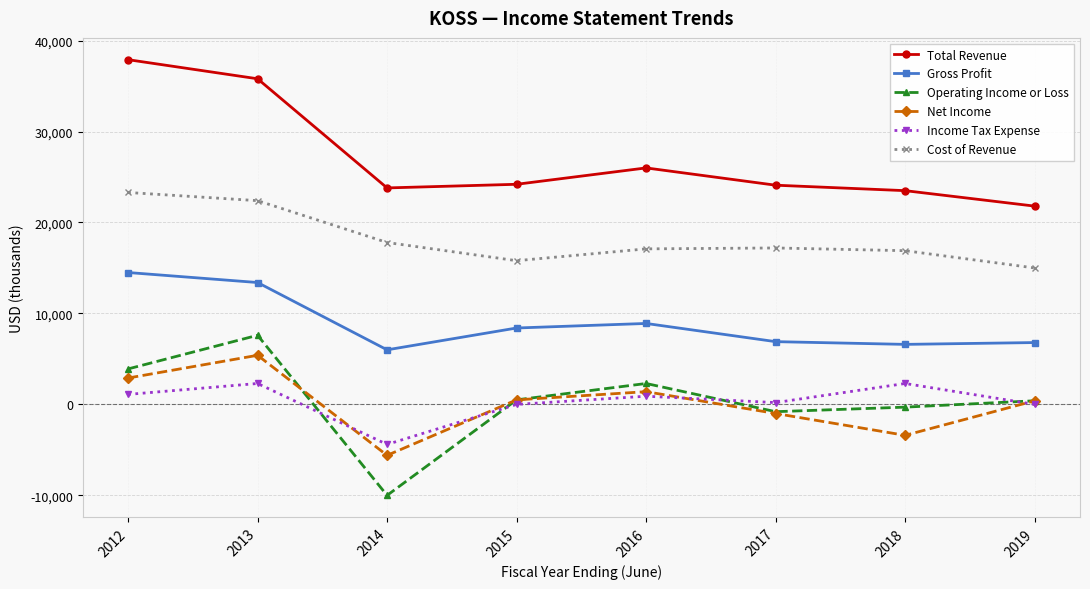

In Net Income, how many points are lower than both neighbors (excluding endpoints)?

2